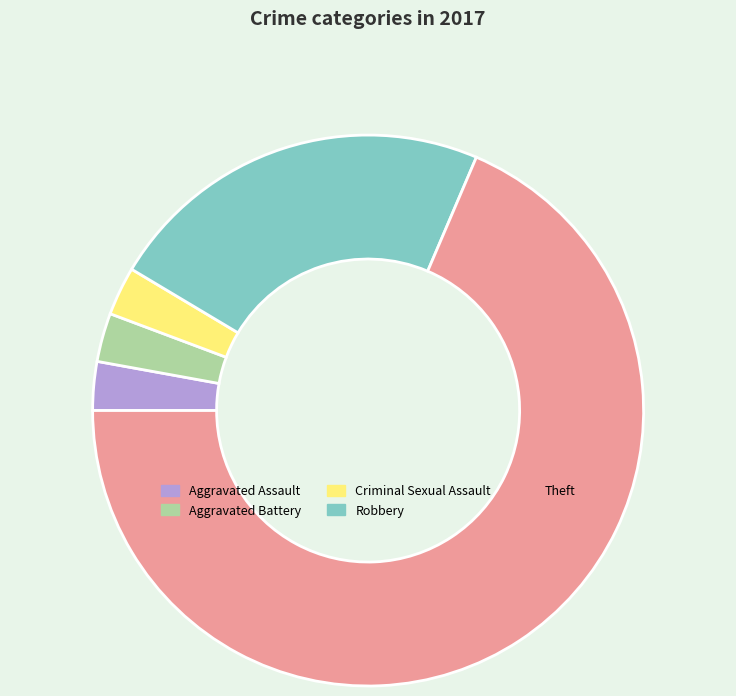

Which category accounts for the majority?

Theft